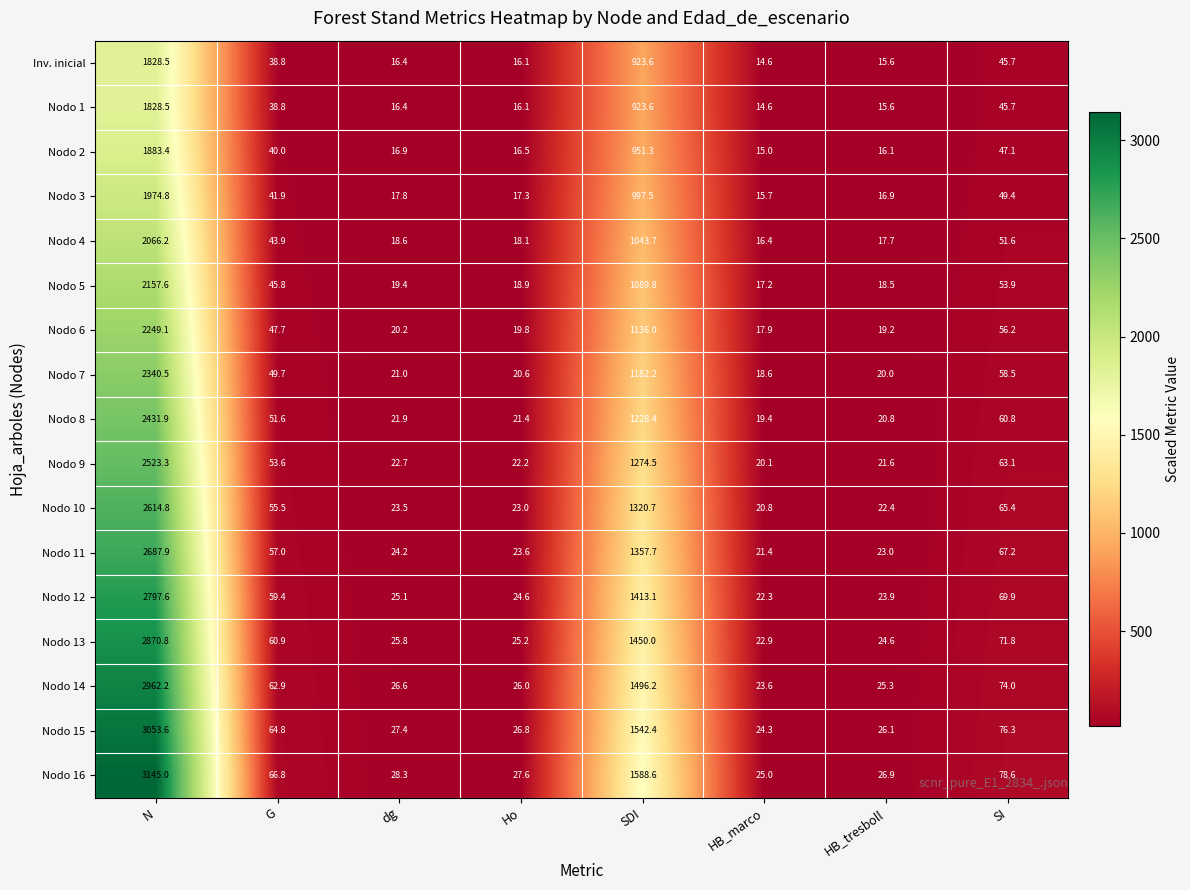

Where does the Nodo 5 series first go above 45?

N